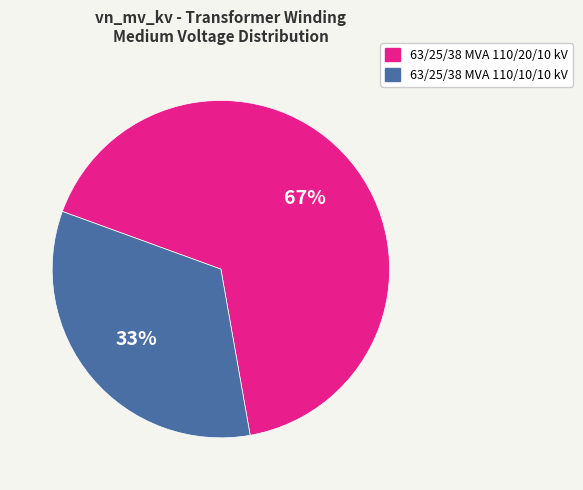

How many slices are in this pie chart?

2